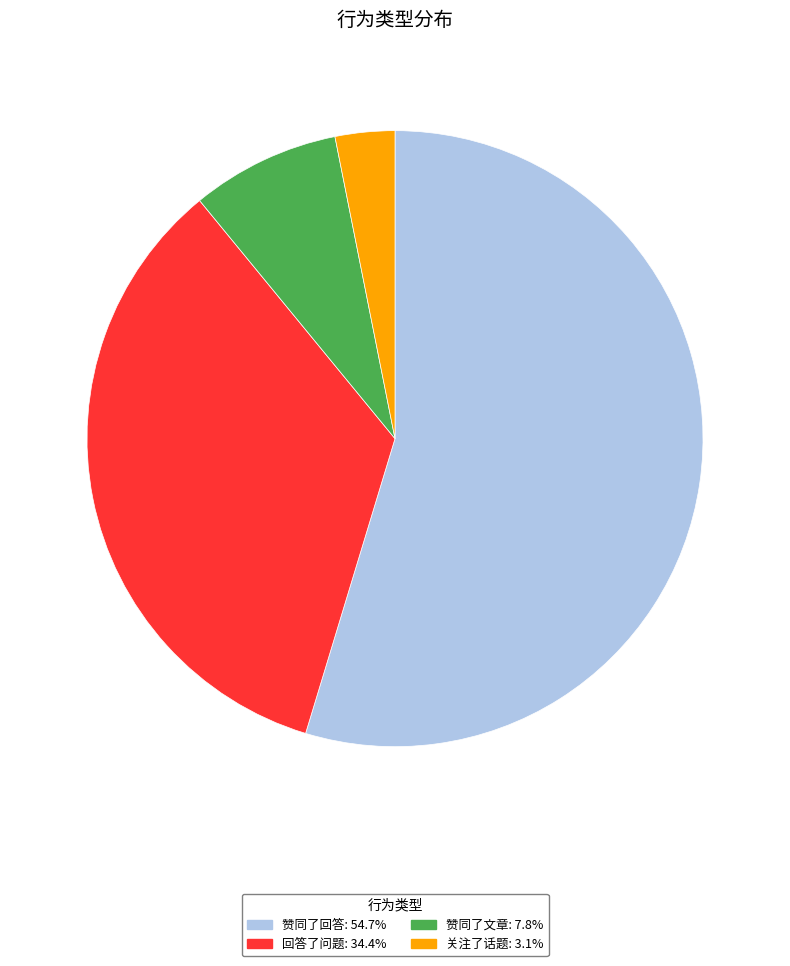

Is 赞同了回答 the majority of the pie?

Yes